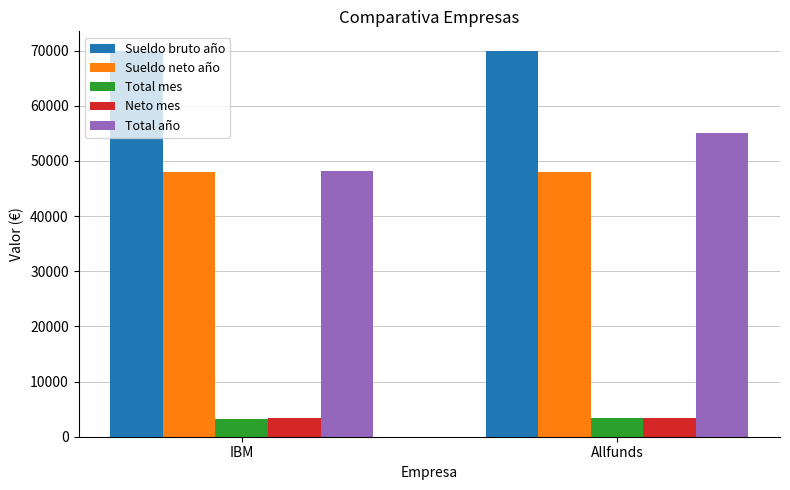

Rank the categories by Total año value from highest to lowest.

Allfunds, IBM